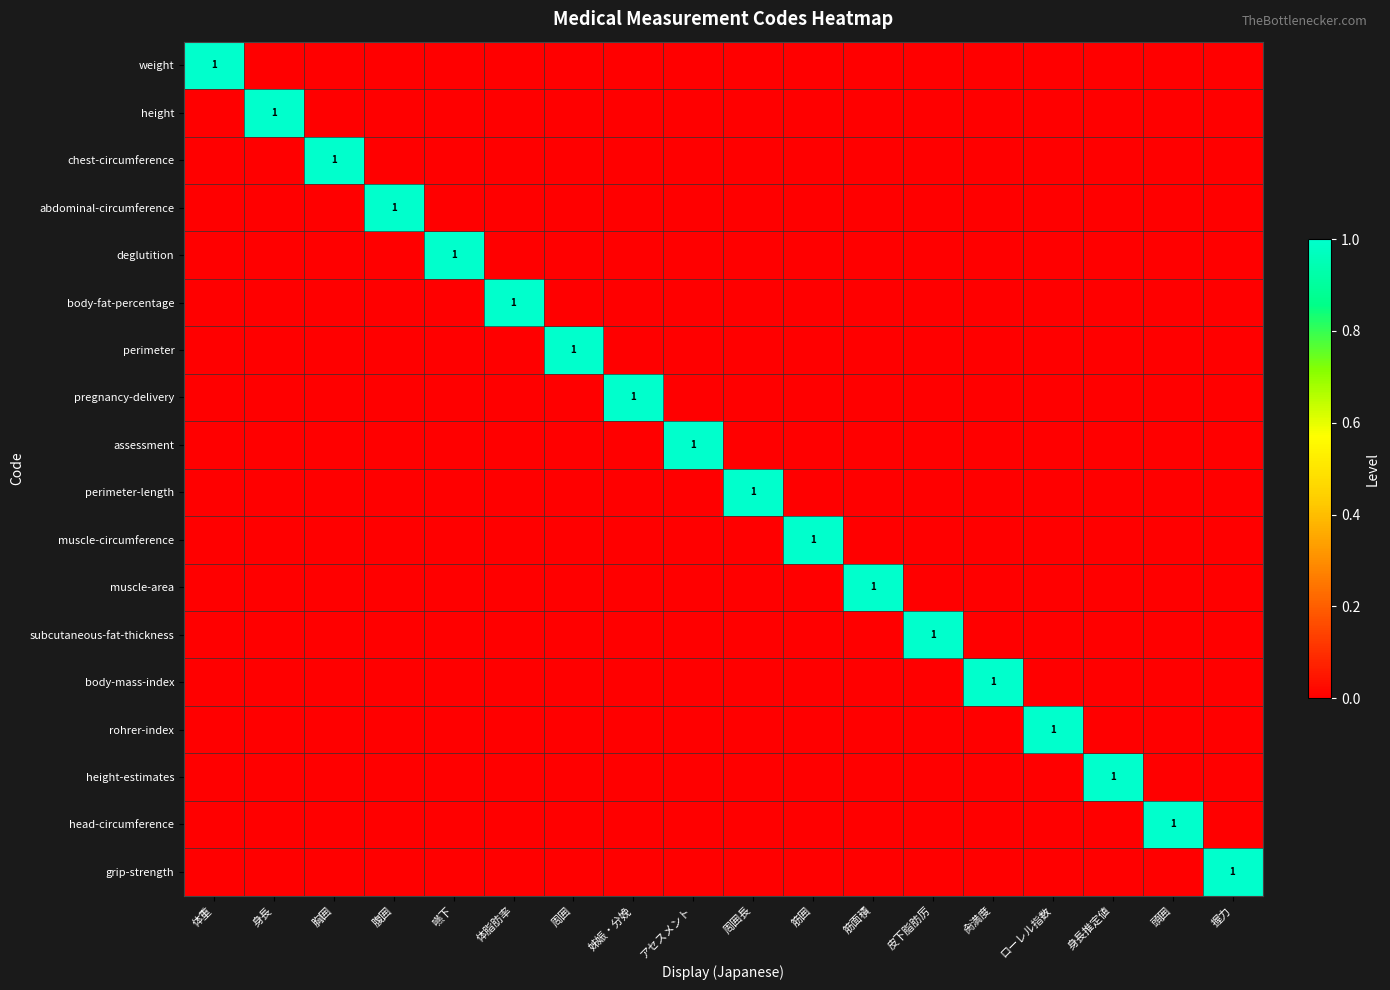

What is the sum of all subcutaneous-fat-thickness values?

1